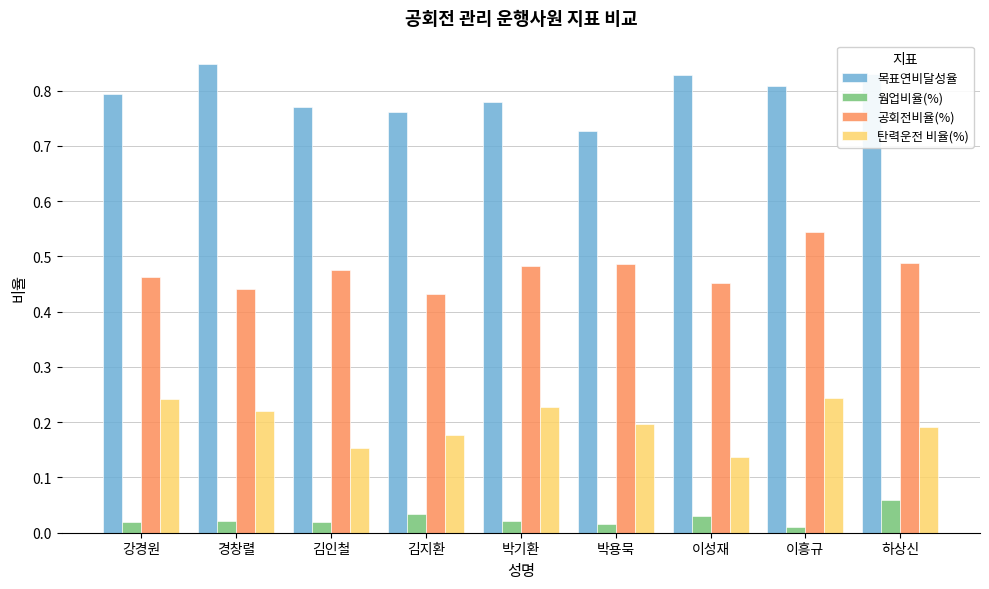

What is the total value across all series at 김인철?

1.4